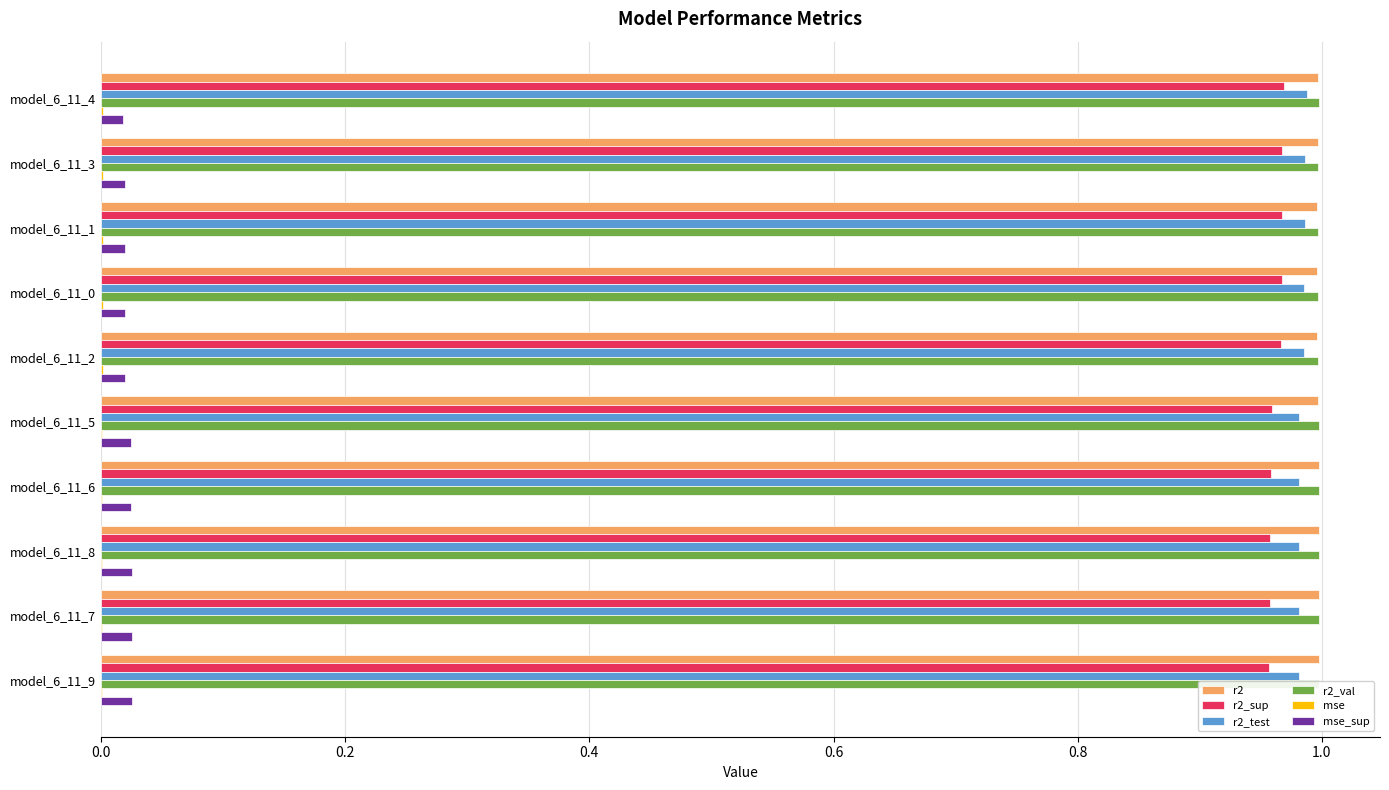

The r2_sup series shows 0.3 at model_6_11_2. True or false?

False